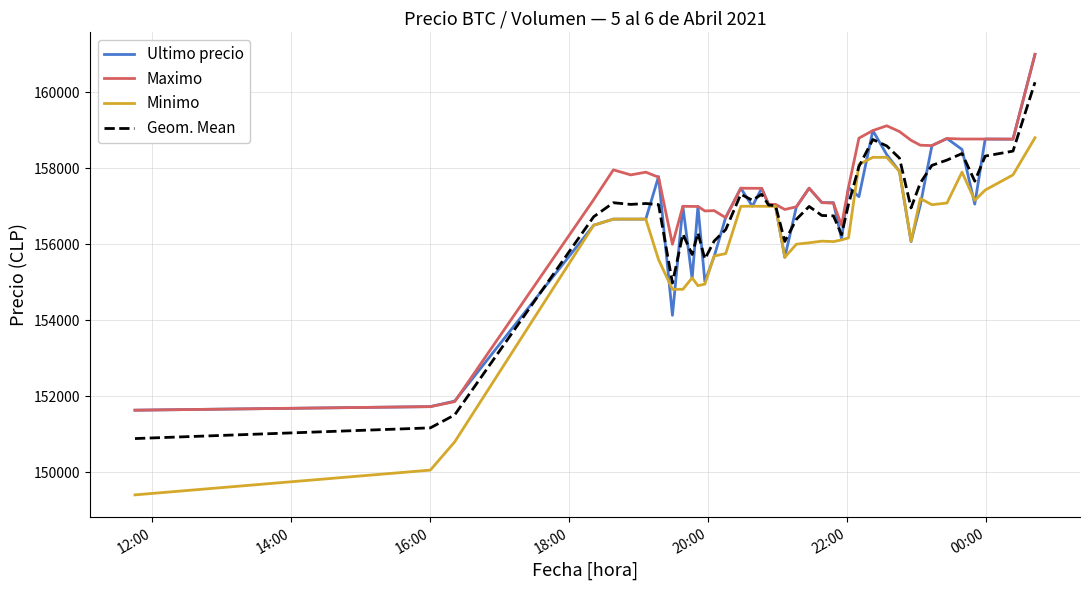

True or false: Maximo has more than 2 interior local peaks.

True